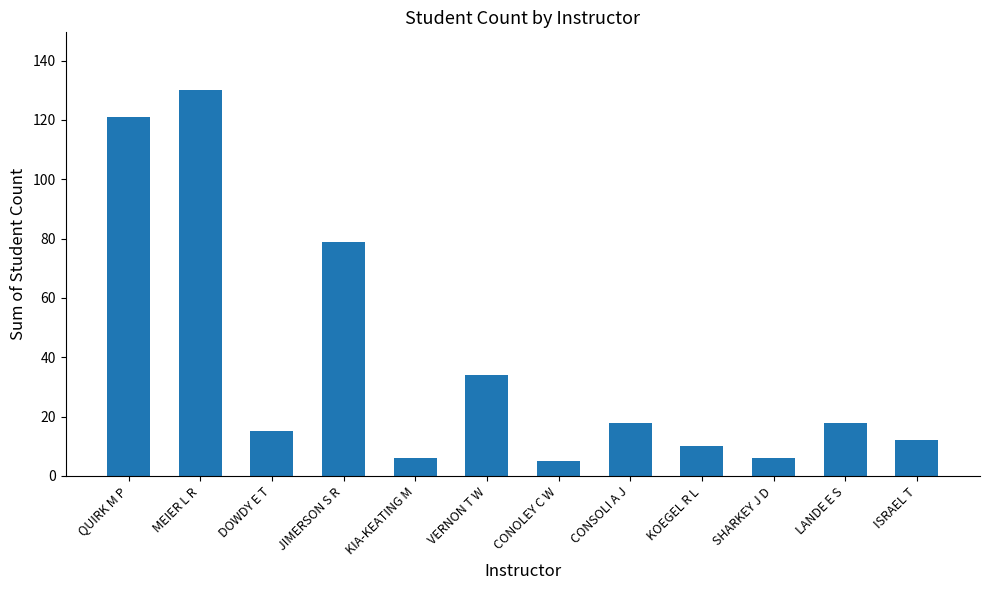

What is the value of the 10th bar from the left?

6